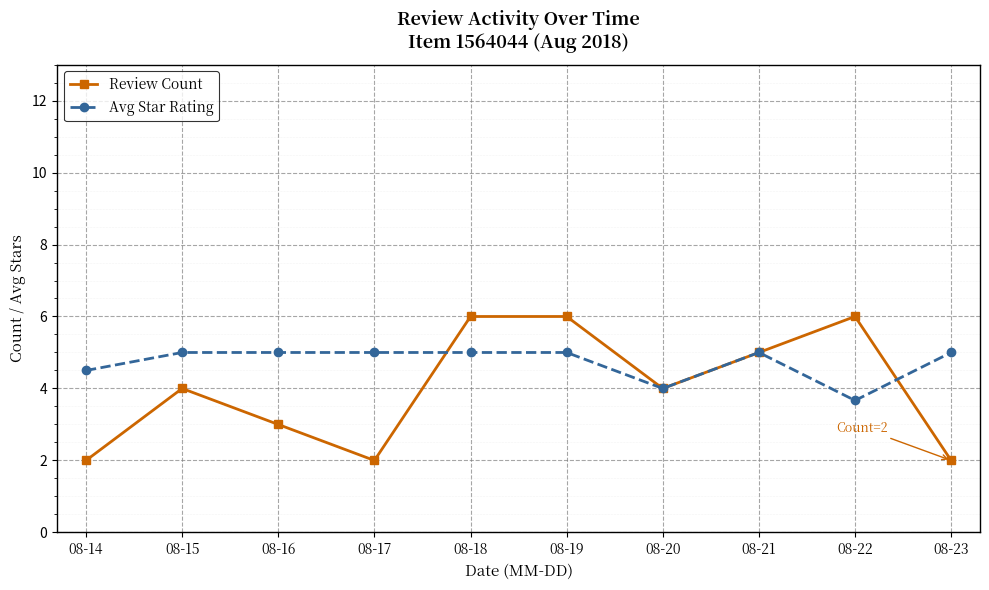

What is the smallest value displayed?

2.0